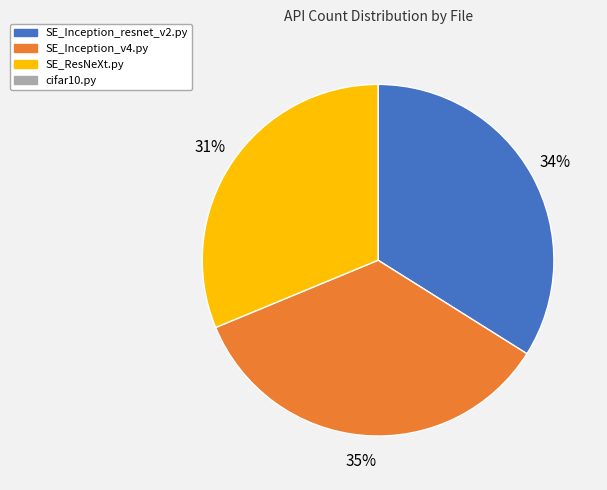

To the nearest percent, what is the average slice percentage?

33%